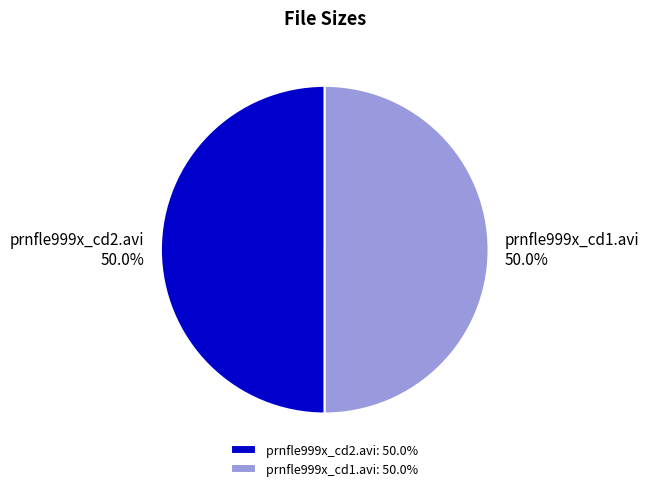

What percentage do prnfle999x_cd1.avi and prnfle999x_cd2.avi together represent?

100.0%